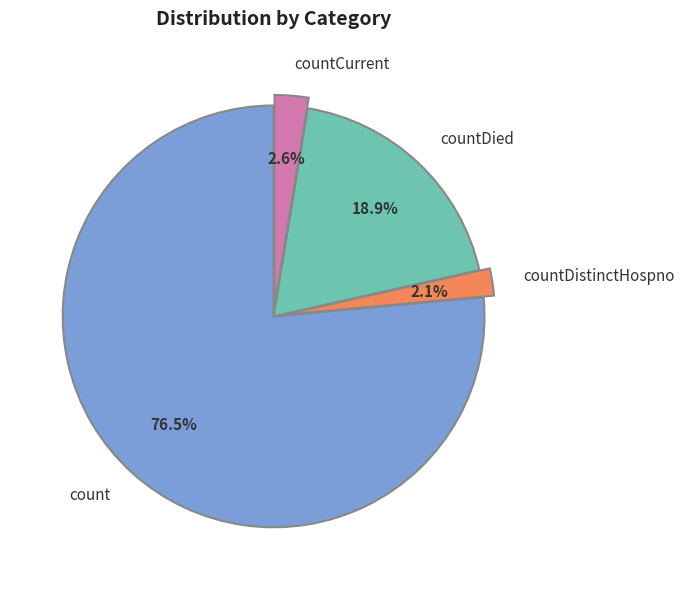

What is the smallest slice in the pie chart?

countDistinctHospno